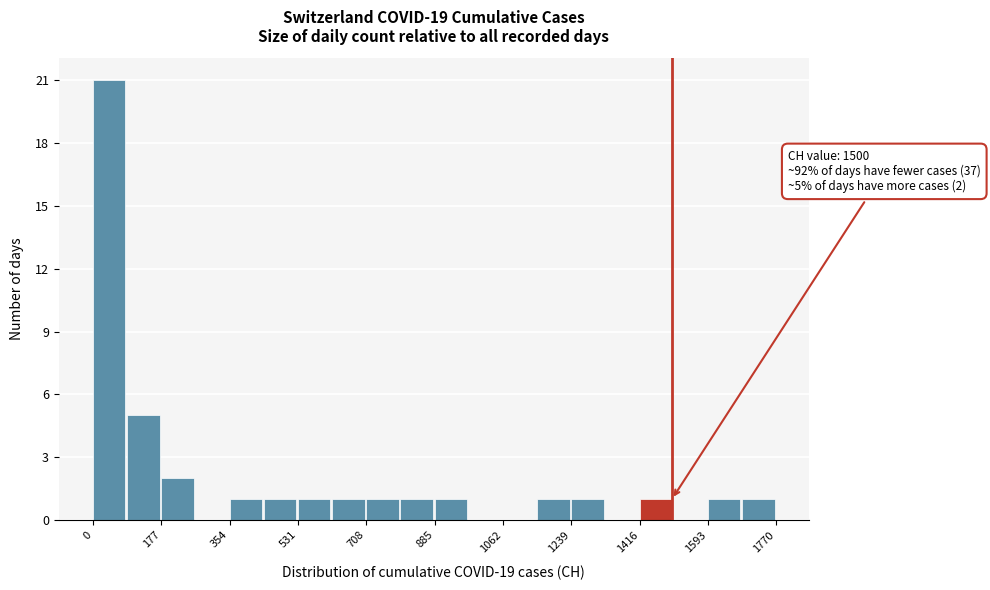

Over which range of the x-axis is the bar tallest?

0 to 80